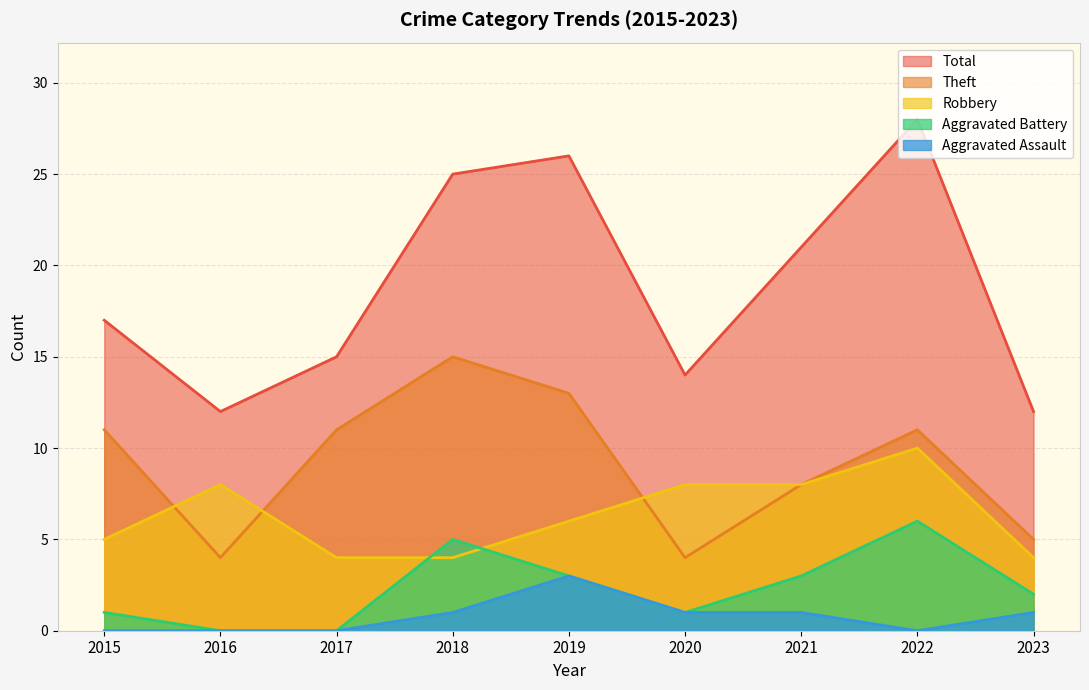

At which category is the sum across all series the highest?

2022